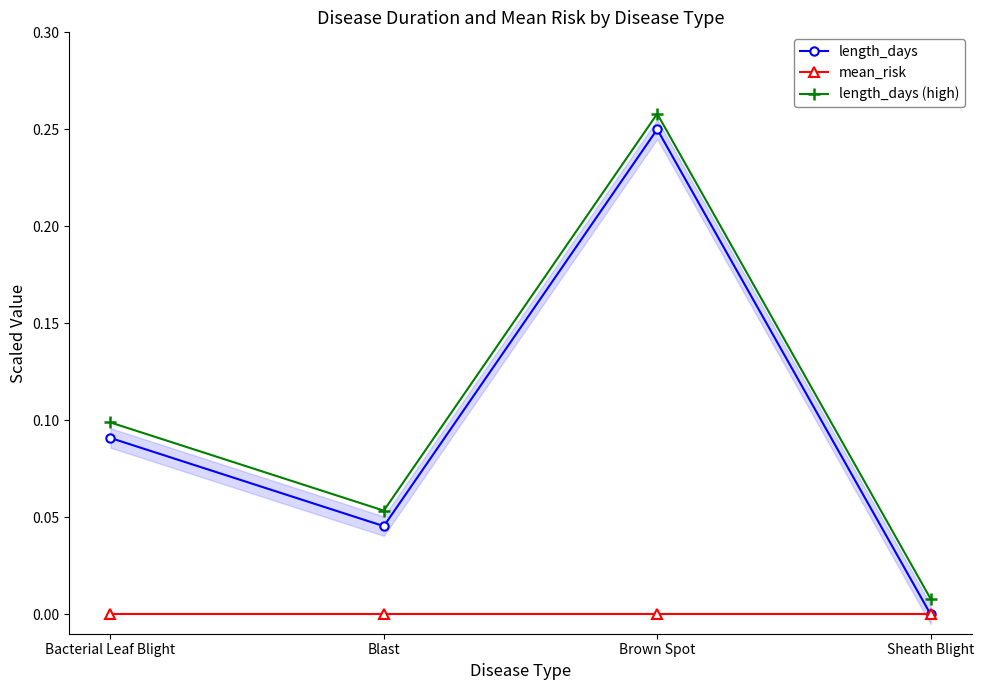

Is it true that length_days (high) equals 0.0 at Sheath Blight?

False